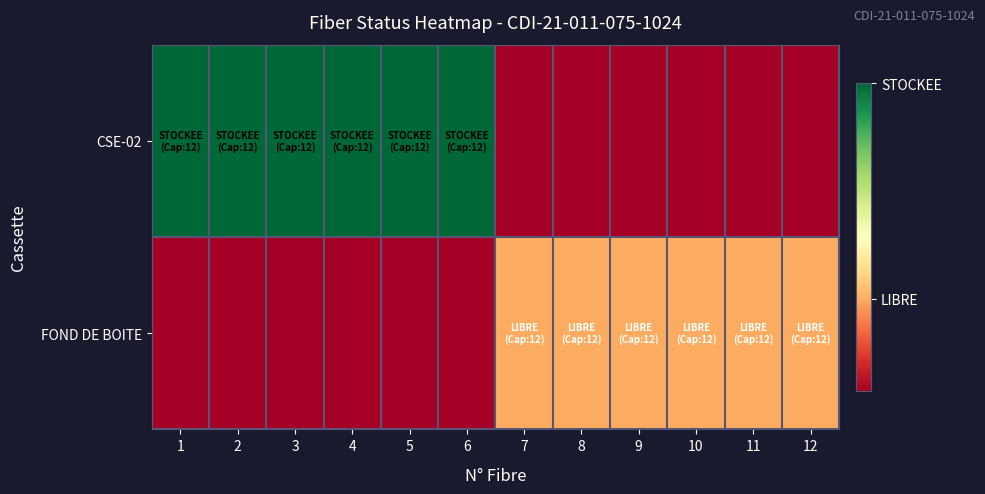

Which series has the widest spread of values?

CSE-02